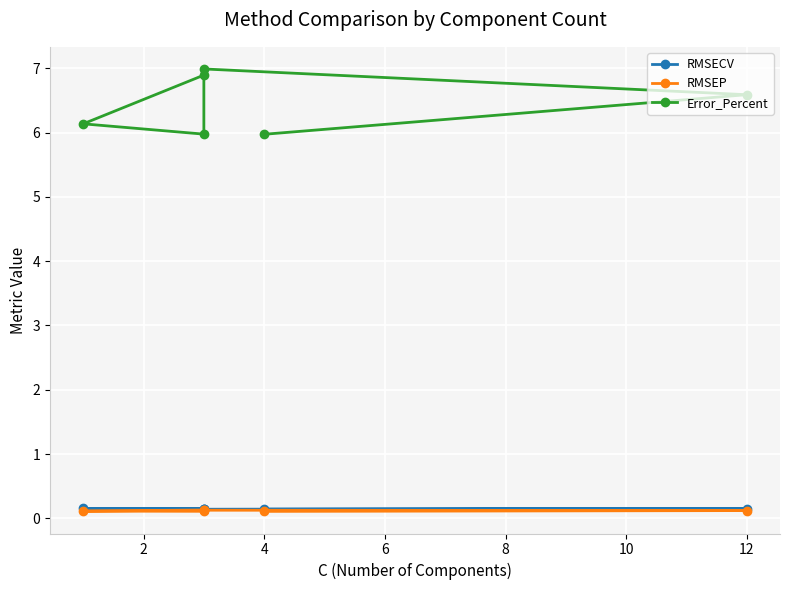

What are all the series names shown in the legend?

RMSECV, RMSEP, Error_Percent